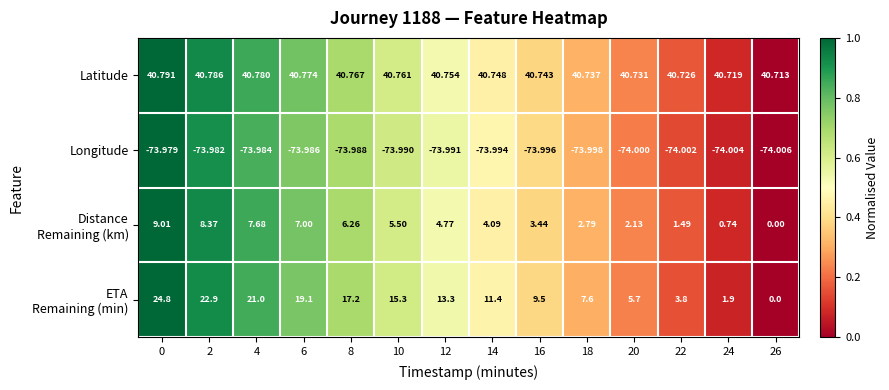

How many series are shown in this chart?

4